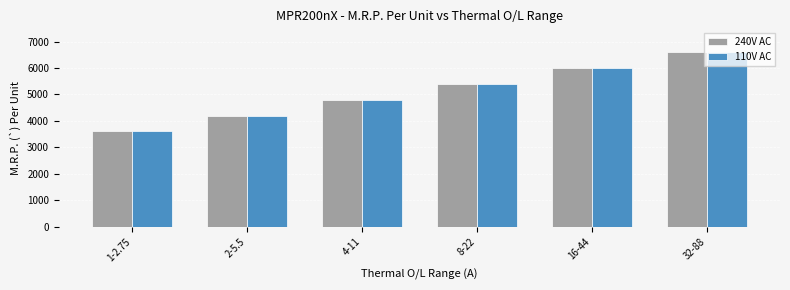

What is the sum of the 110V AC values at 2-5.5 and 32-88?

10800